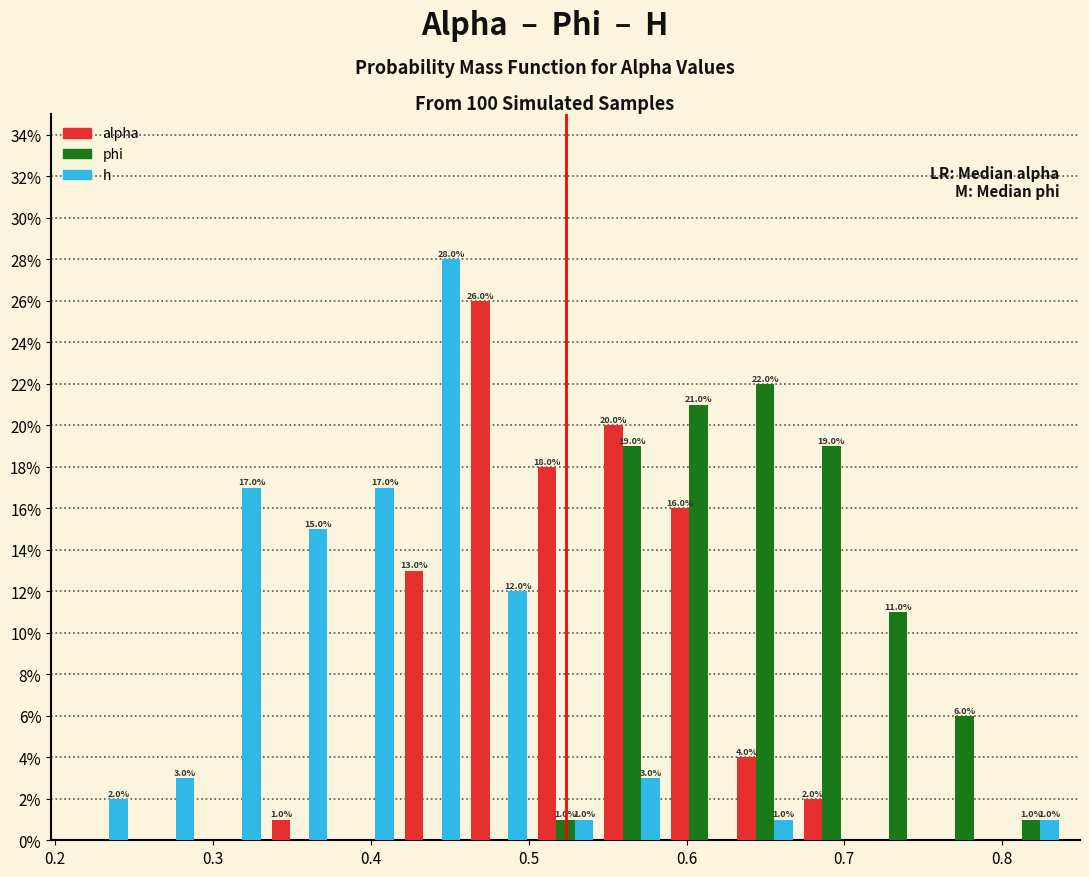

In the h series, which range on the x-axis has the tallest bar?

0.42 to 0.46